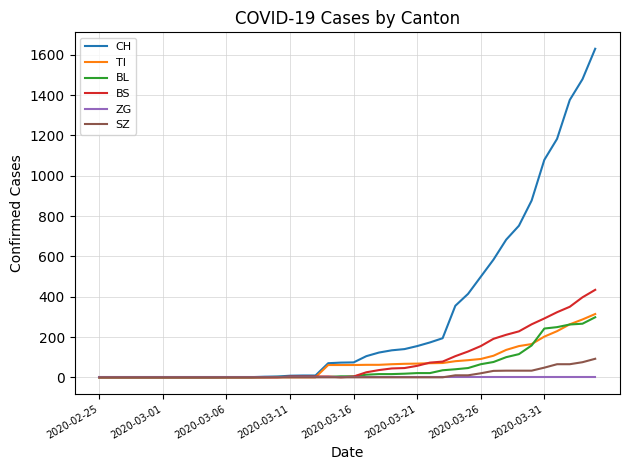

What is the maximum value shown in the chart?

1630